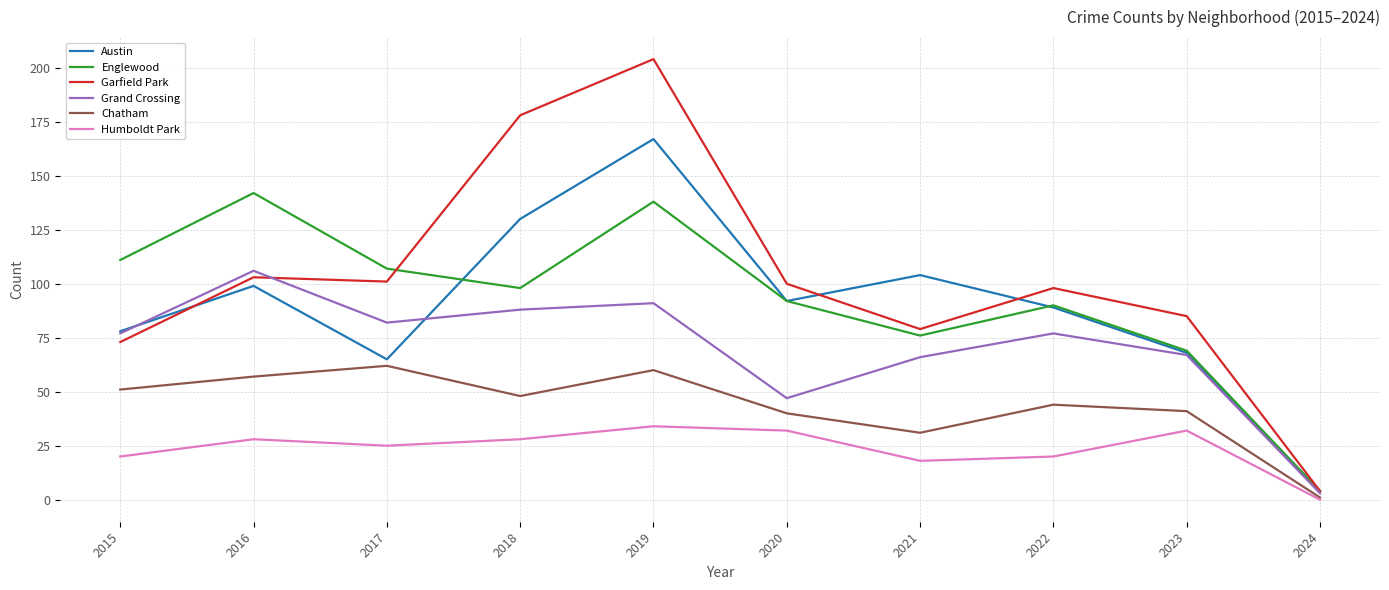

Reading right to left, transcribe all the data shown in this chart.

Austin: 4	68	89	104	92	167	130	65	99	78
Englewood: 4	69	90	76	92	138	98	107	142	111
Garfield Park: 4	85	98	79	100	204	178	101	103	73
Grand Crossing: 3	67	77	66	47	91	88	82	106	77
Chatham: 1	41	44	31	40	60	48	62	57	51
Humboldt Park: 0	32	20	18	32	34	28	25	28	20